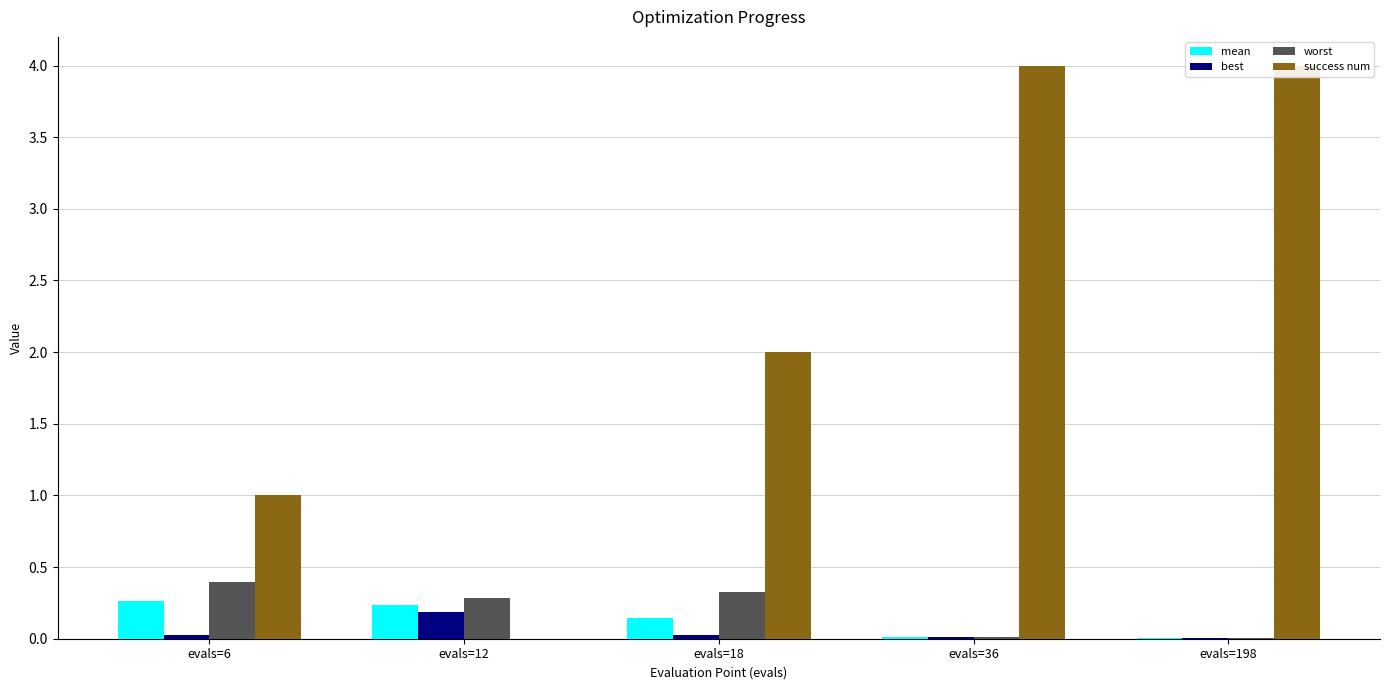

How many values in success num are above zero?

4